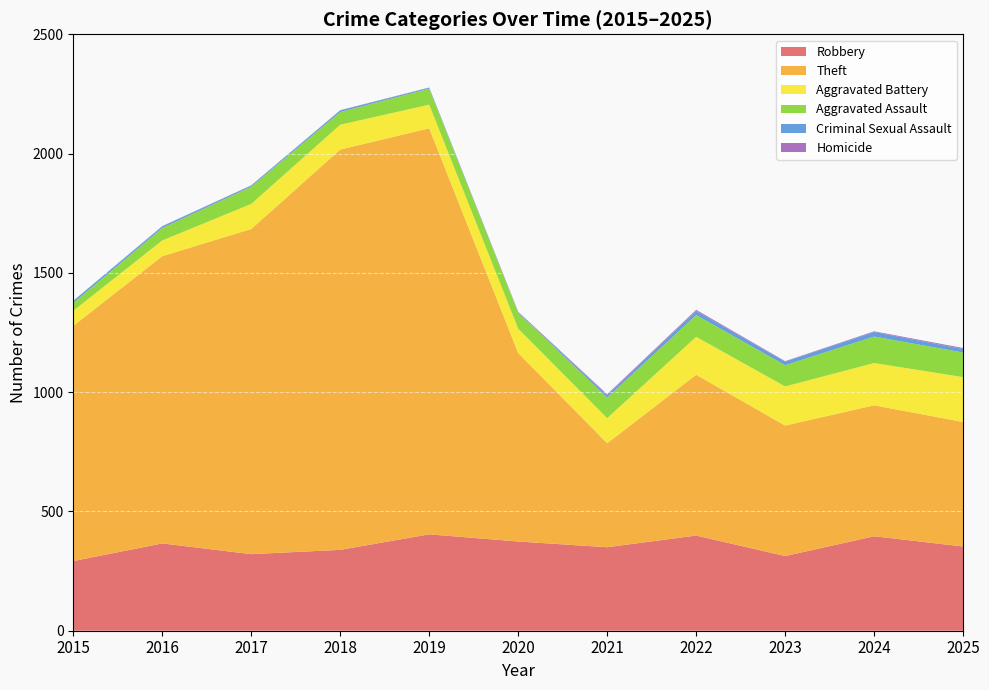

Reading left to right, list all the values displayed in this chart.

Robbery: 292	366	321	339	404	374	350	399	313	396	353
Theft: 986	1204	1363	1678	1702	790	436	674	547	549	522
Aggravated Battery: 63	66	105	104	99	102	105	159	164	177	188
Aggravated Assault: 33	52	72	53	67	67	86	91	89	111	103
Criminal Sexual Assault: 9	7	5	7	4	2	10	17	15	19	15
Homicide: 0	1	1	1	1	2	4	5	2	3	4